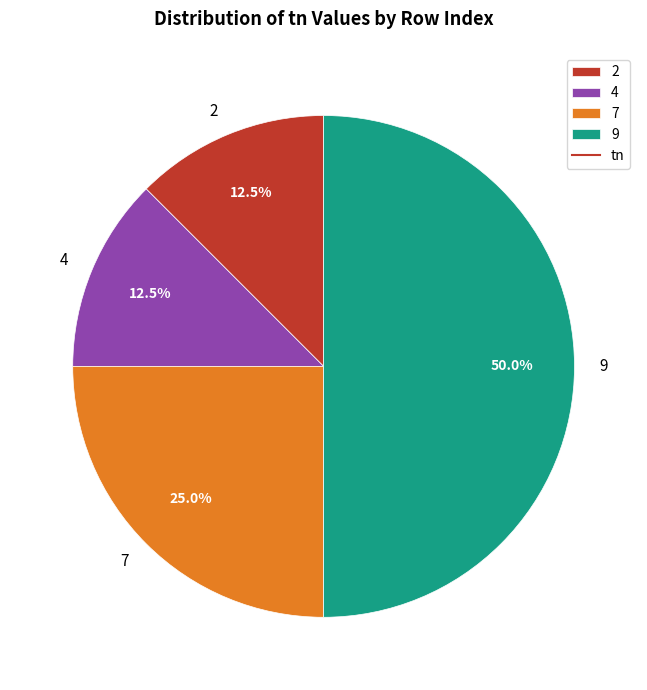

What percentage is NOT represented by 7?

75.0%